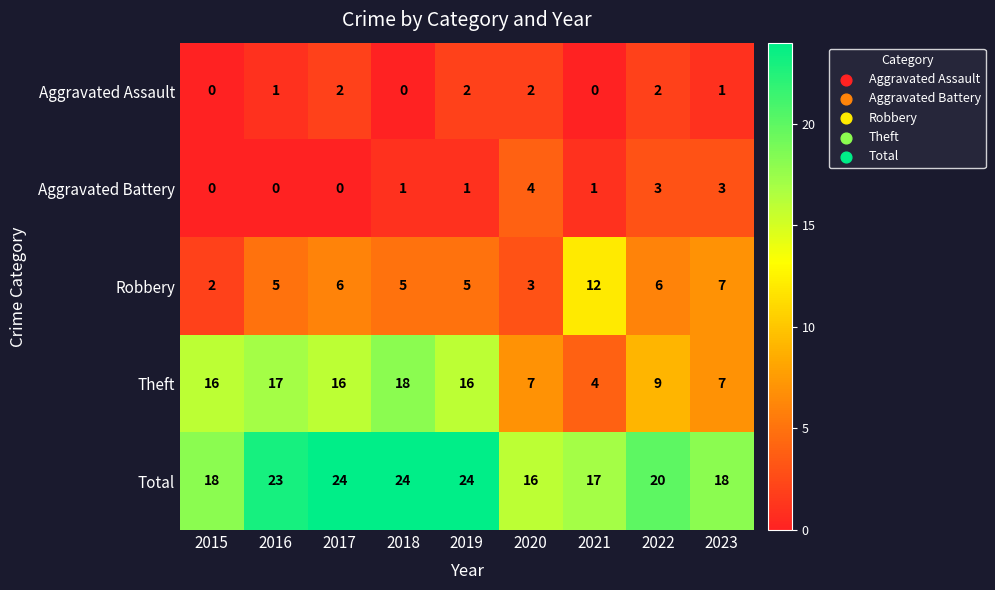

Count the number of categories in the chart.

9